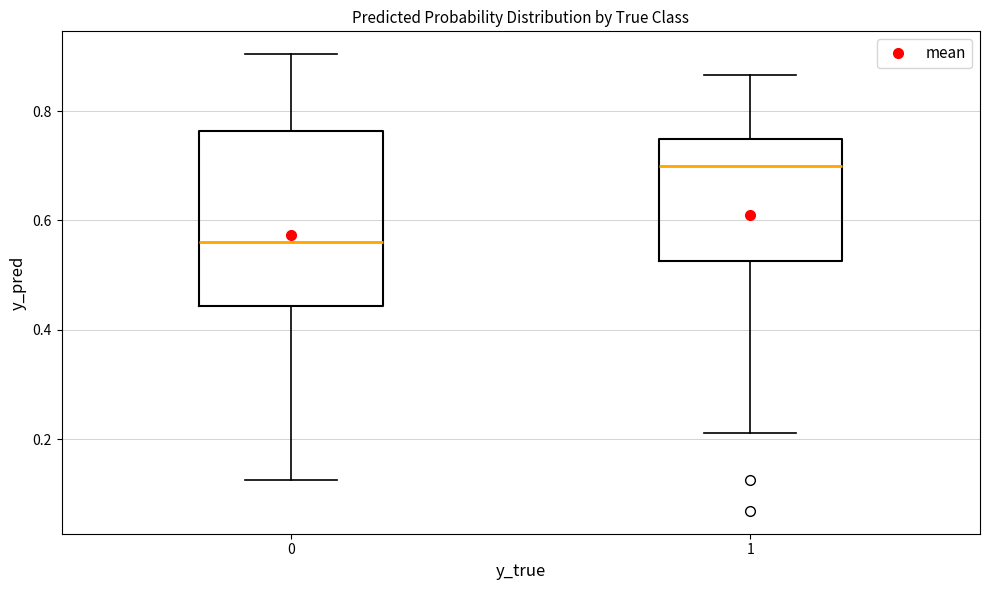

Which box has the lowest median line?

0